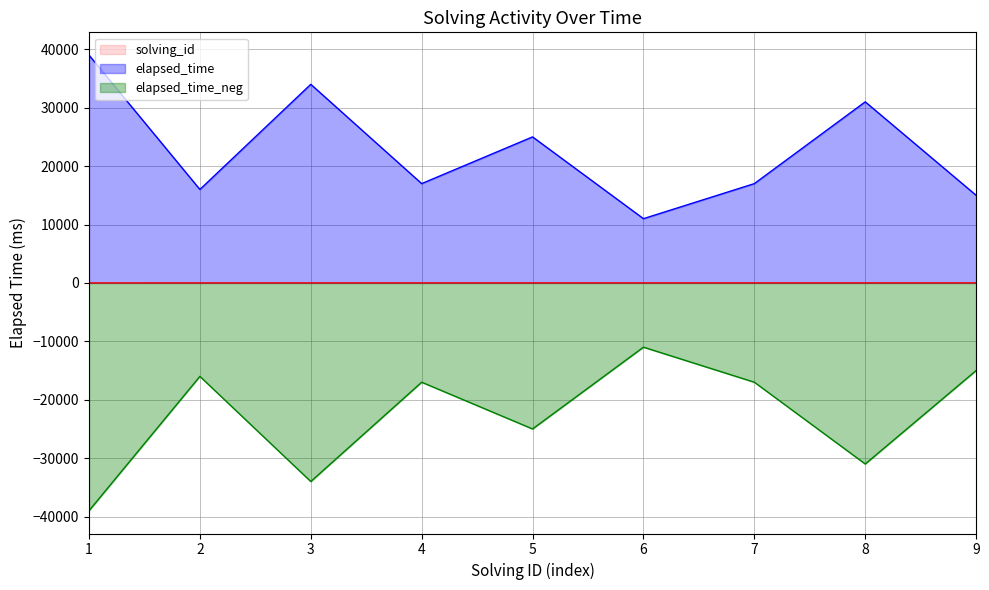

The elapsed_time series shows 16000 at 2. True or false?

True